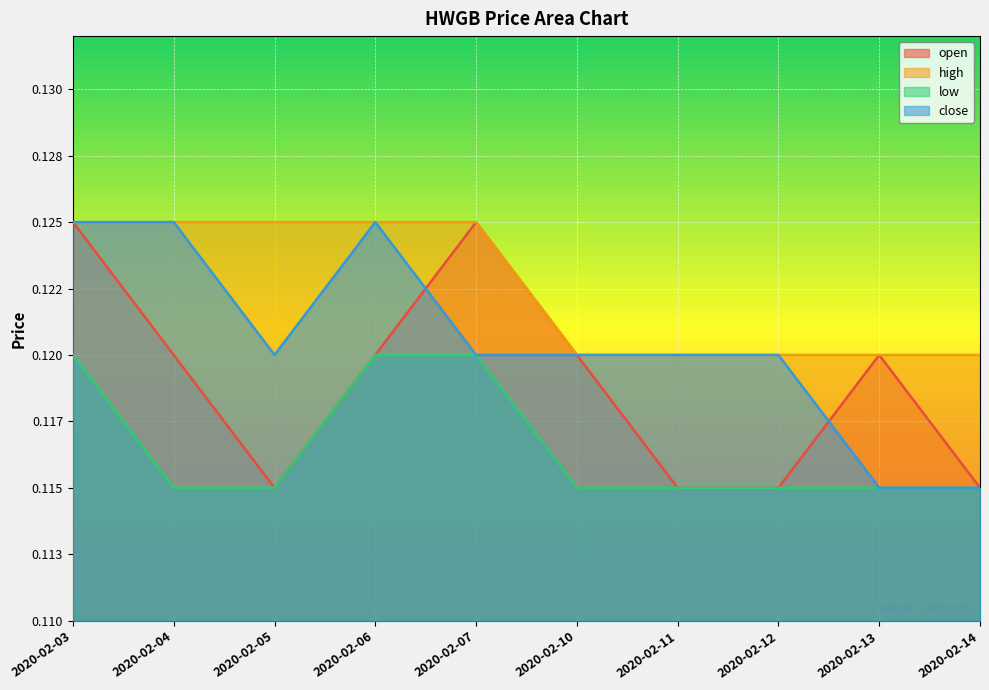

What is the average value of the low series?

0.1